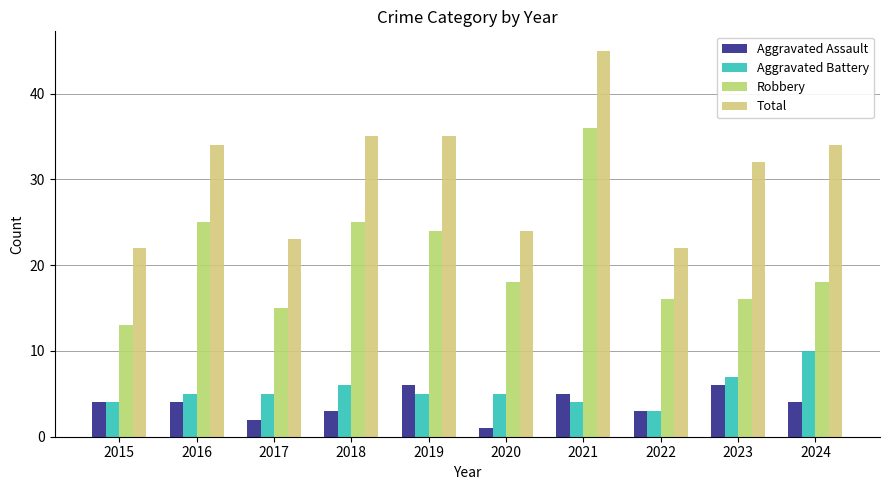

List the series in order of their peak value, highest first.

Total, Robbery, Aggravated Battery, Aggravated Assault